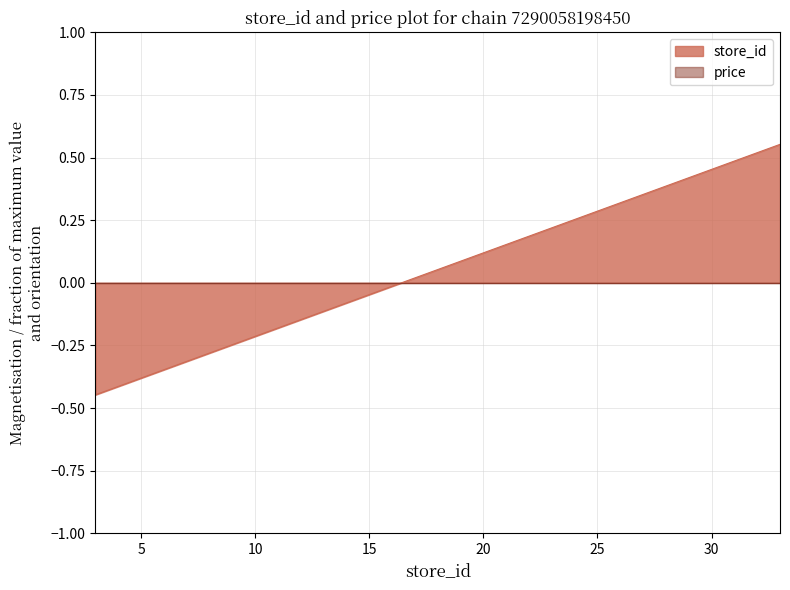

Does the chart have visible grid lines?

Yes